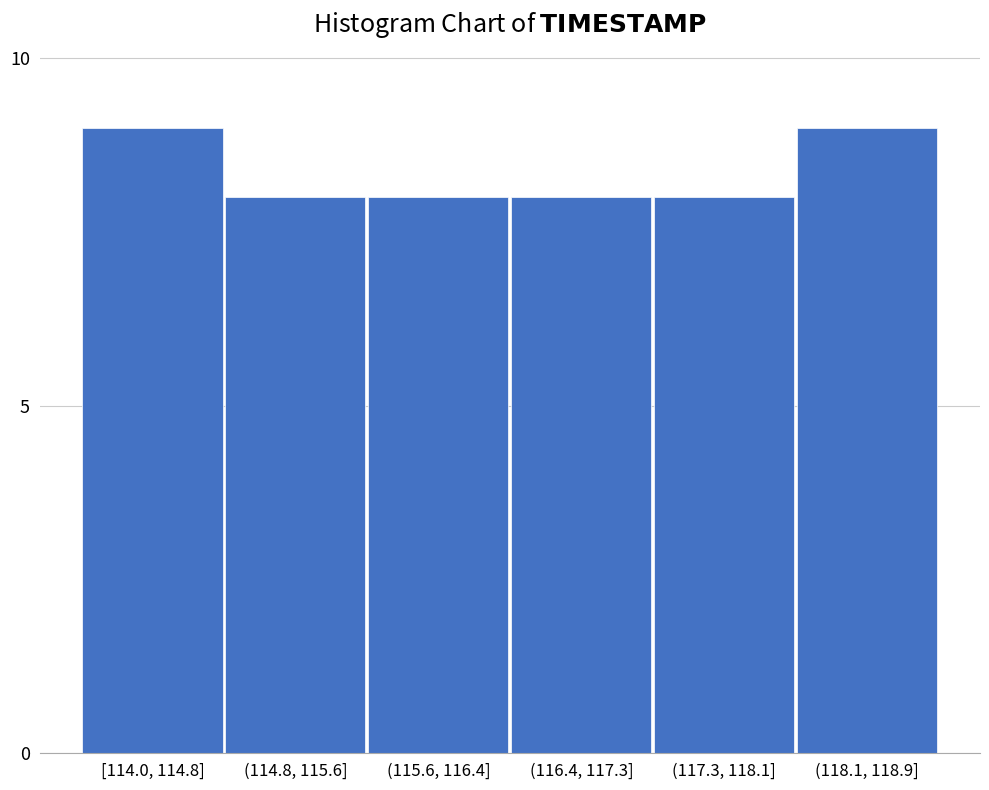

Reading right to left, transcribe all the data shown in this chart.

(118.1, 118.9]=9	(117.3, 118.1]=8	(116.4, 117.3]=8	(115.6, 116.4]=8	(114.8, 115.6]=8	[114.0, 114.8]=9